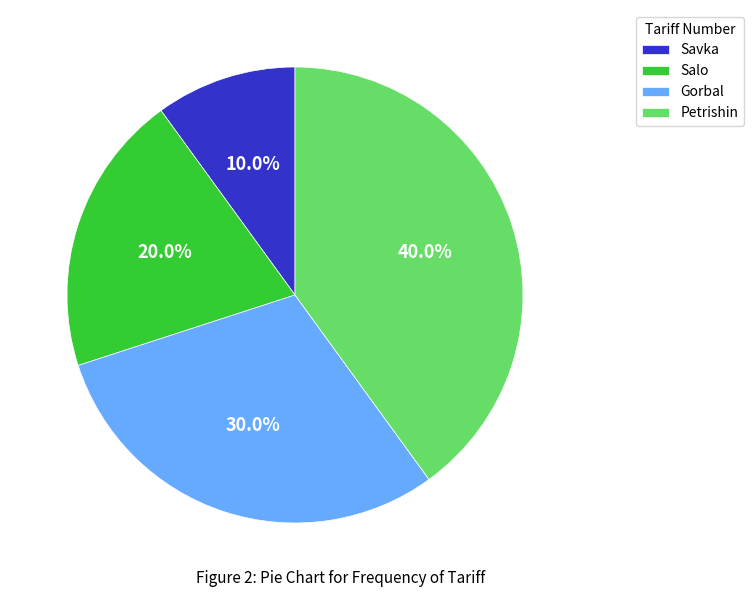

To the nearest percent, what percentage of the pie is Gorbal?

30%